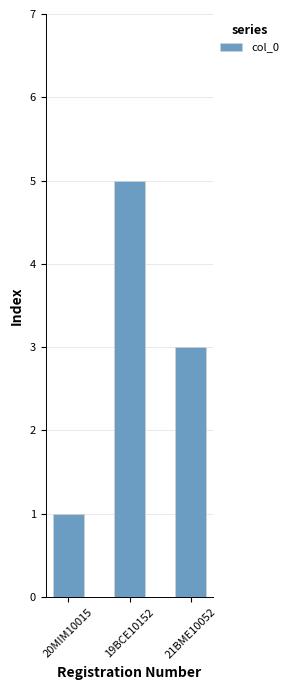

List the labels in order of value, smallest first.

20MIM10015, 21BME10052, 19BCE10152